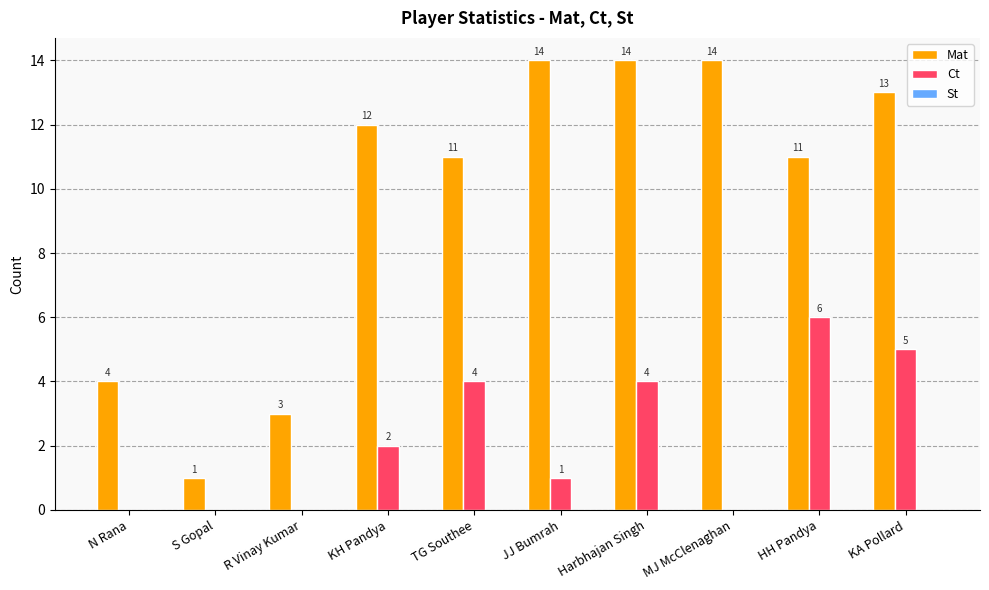

What value does the Ct series have at Harbhajan Singh?

4